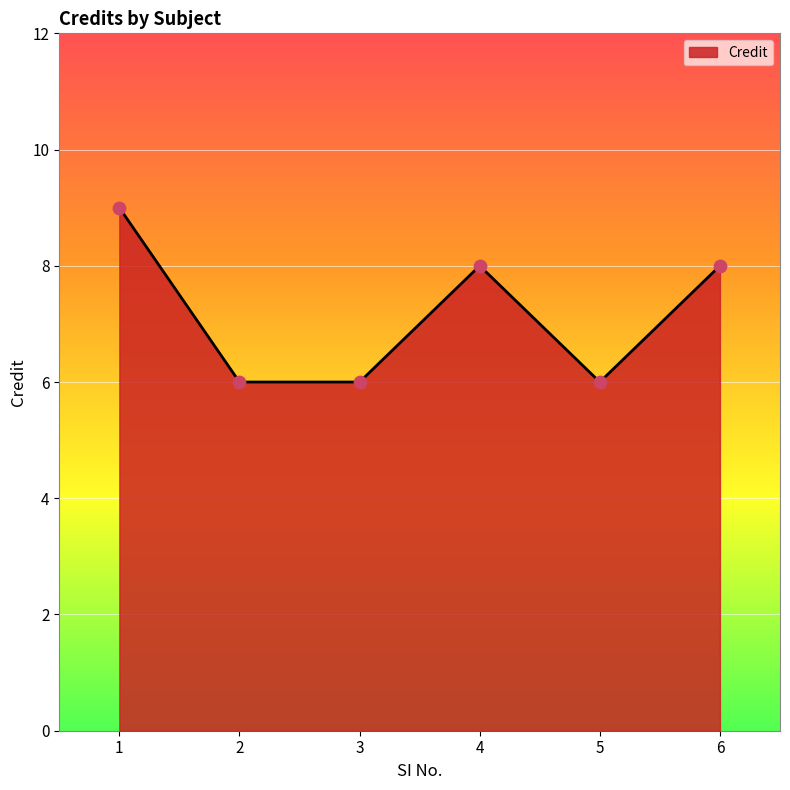

Approximately how many times larger is the value at 6 compared to 4?

1.0